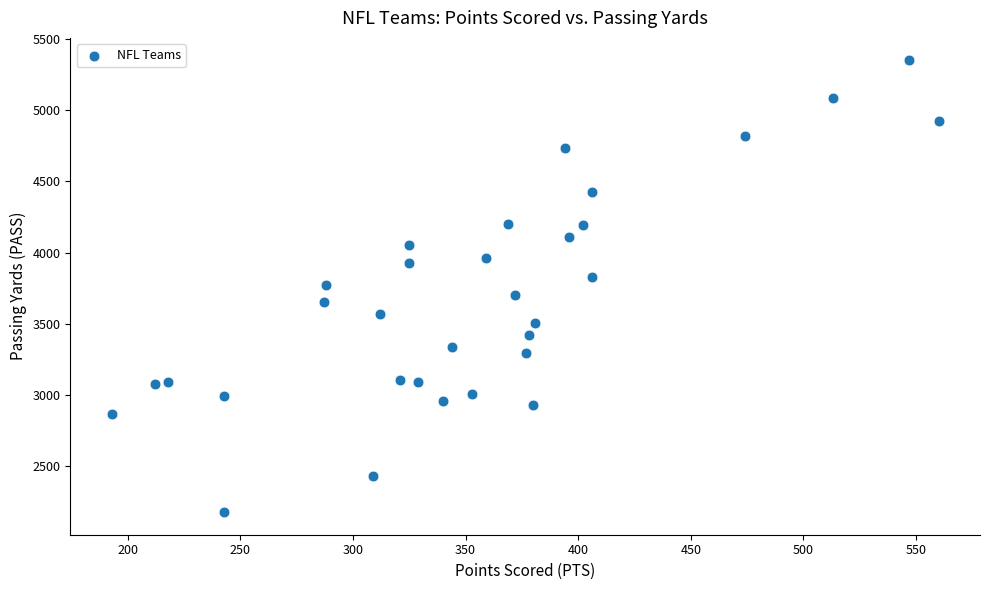

What is the range of Y values (max minus min)?

3168